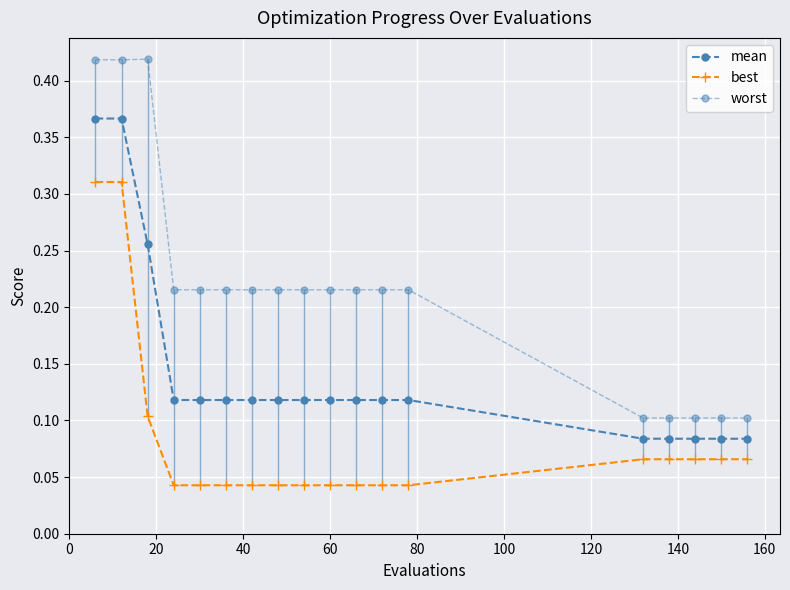

Which series has the largest range (max minus min)?

worst